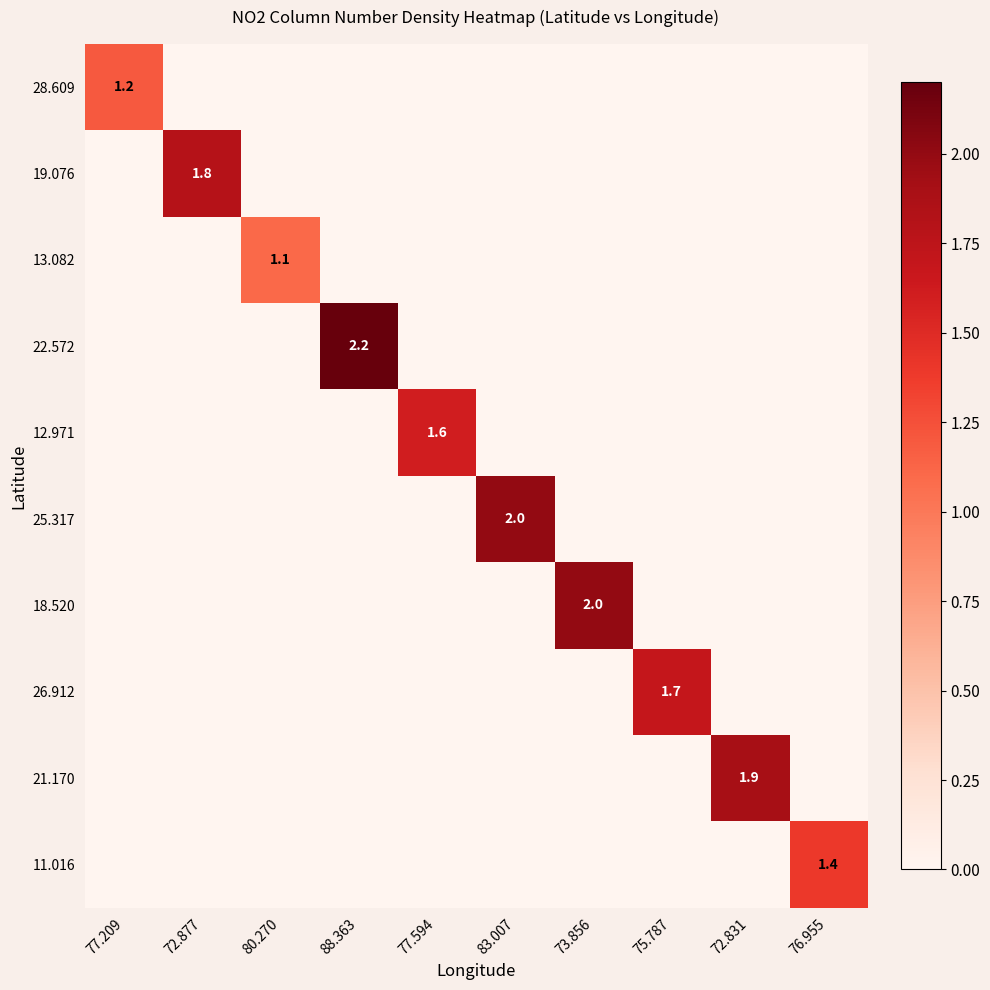

At which category is the sum across all series the highest?

88.363